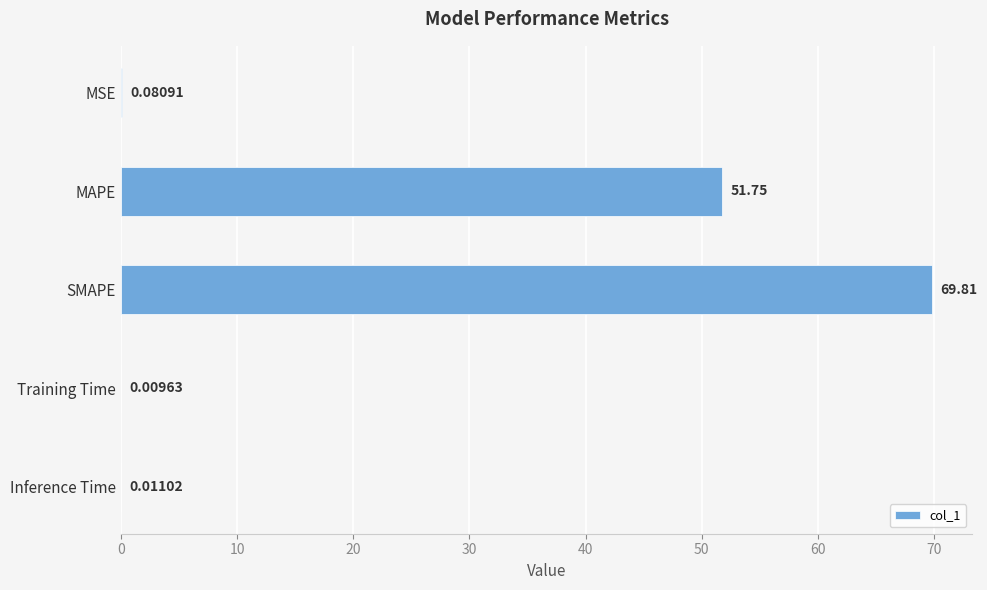

Which category has the highest value across all series?

SMAPE